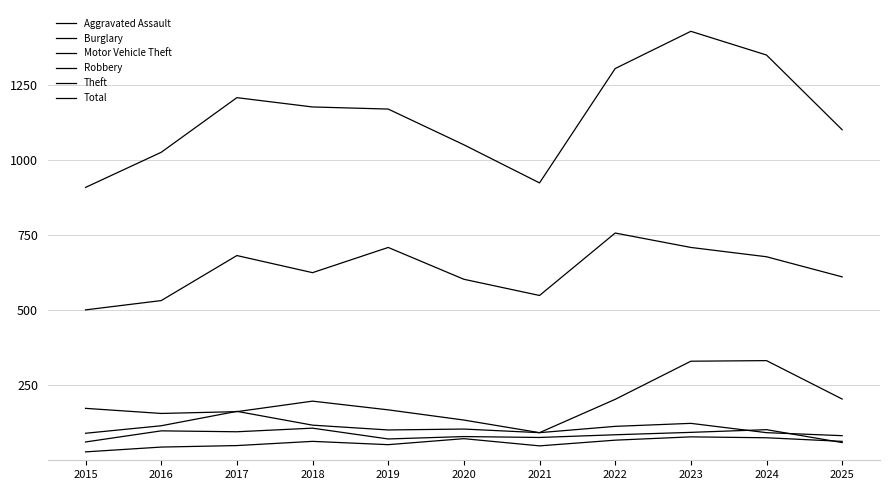

What is the value of the Total point at the 7th from the left?

924